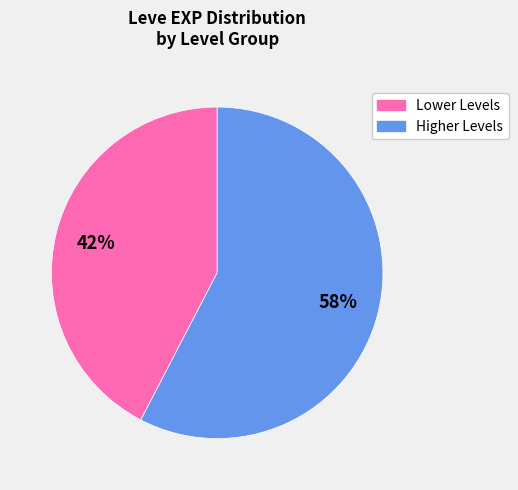

To the nearest percent, what is the average slice percentage?

50%